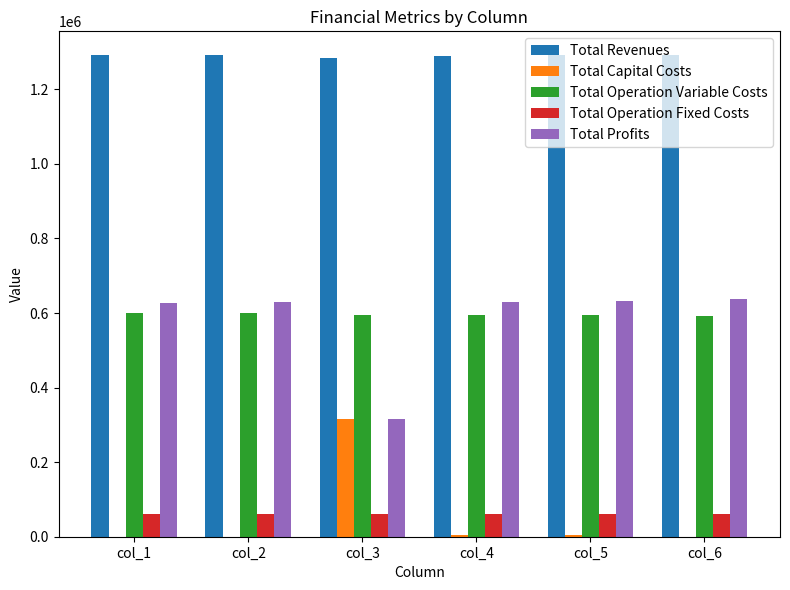

What value does the Total Operation Fixed Costs series have at col_2?

61433.9